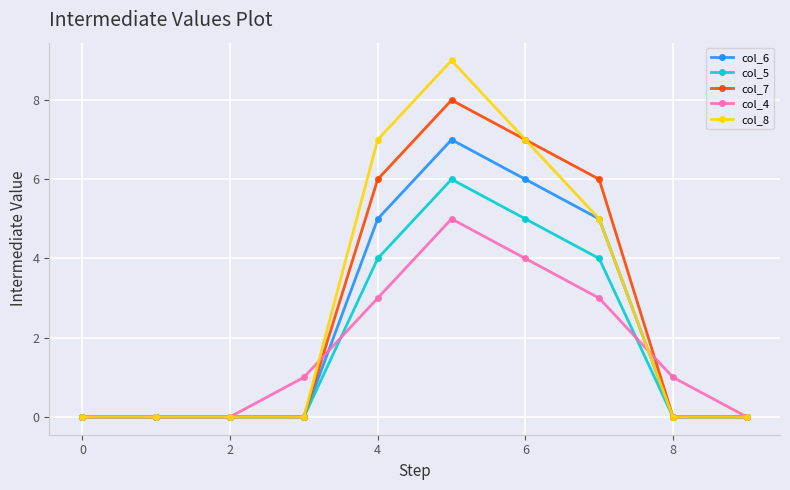

What is the greatest value displayed?

9